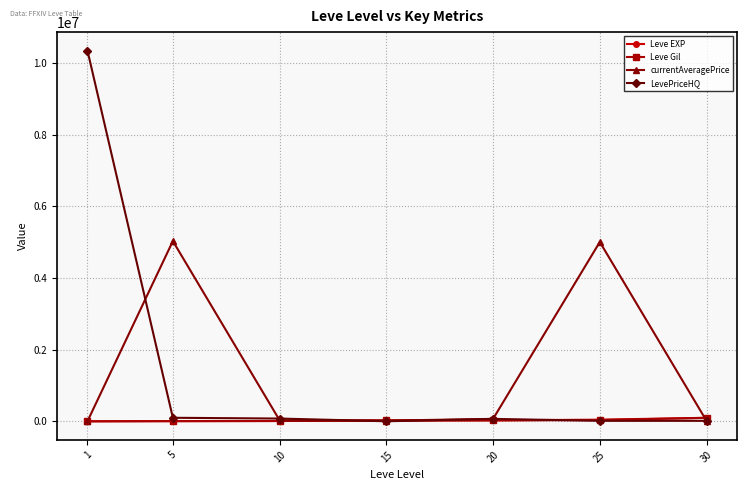

What is the minimum value shown in the chart?

690